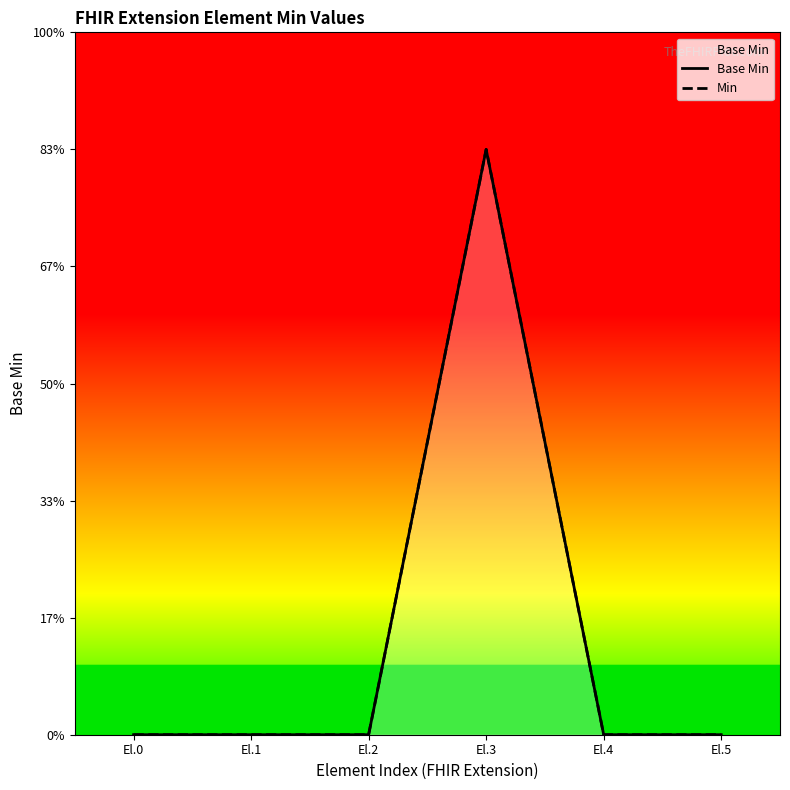

At which label does Base Min reach its peak?

El.3